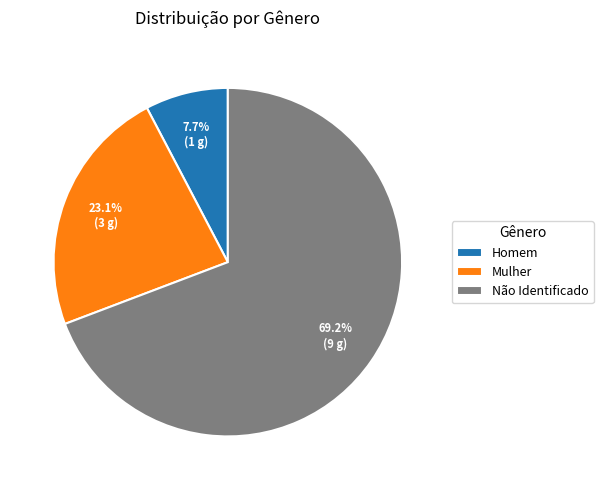

True or false: Não Identificado accounts for 64% of the total.

False